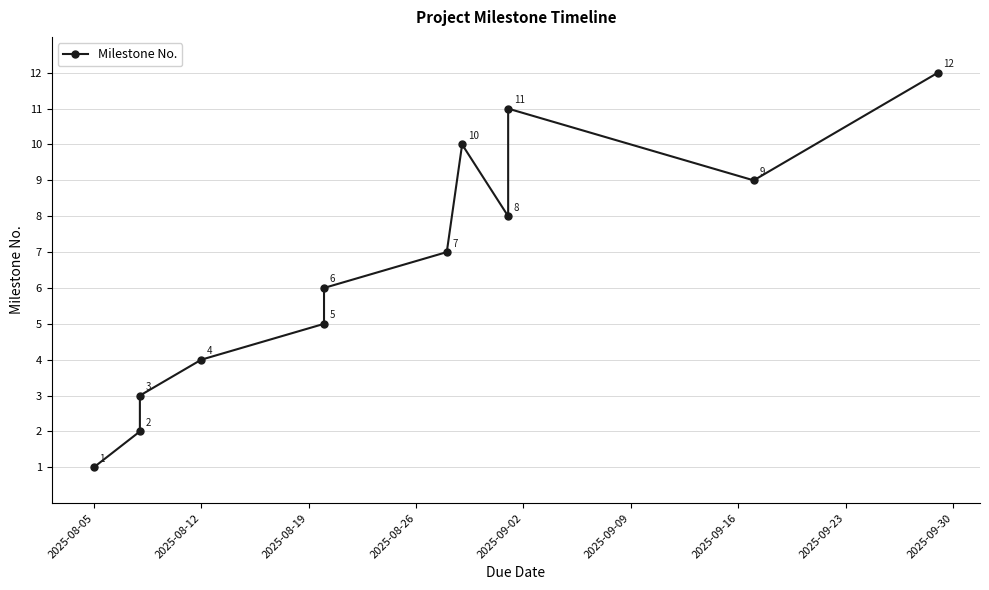

Is it true that the value at 2025-08-05 is 1?

True